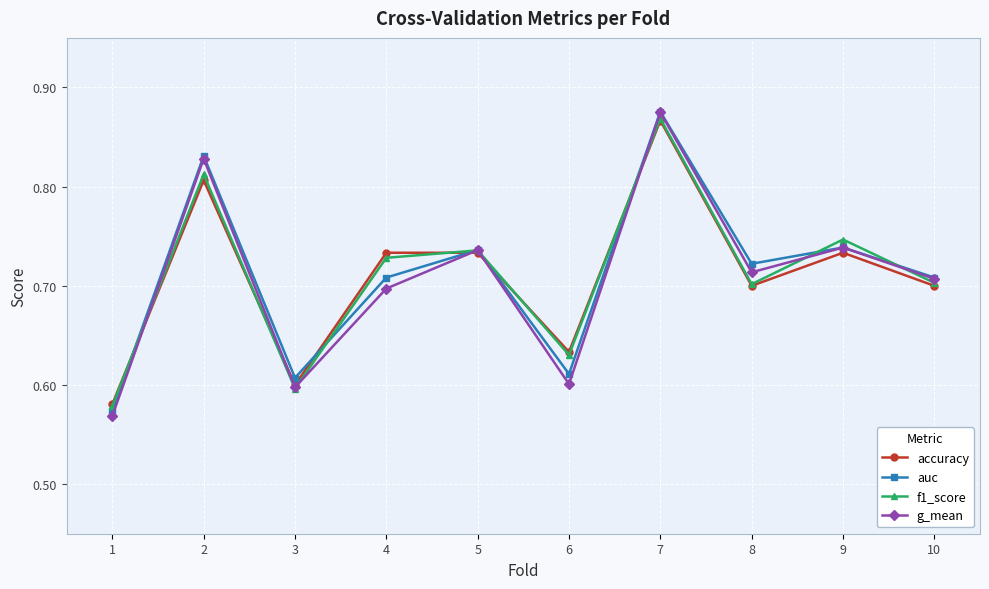

Does the chart display data point markers on the line(s)?

Yes